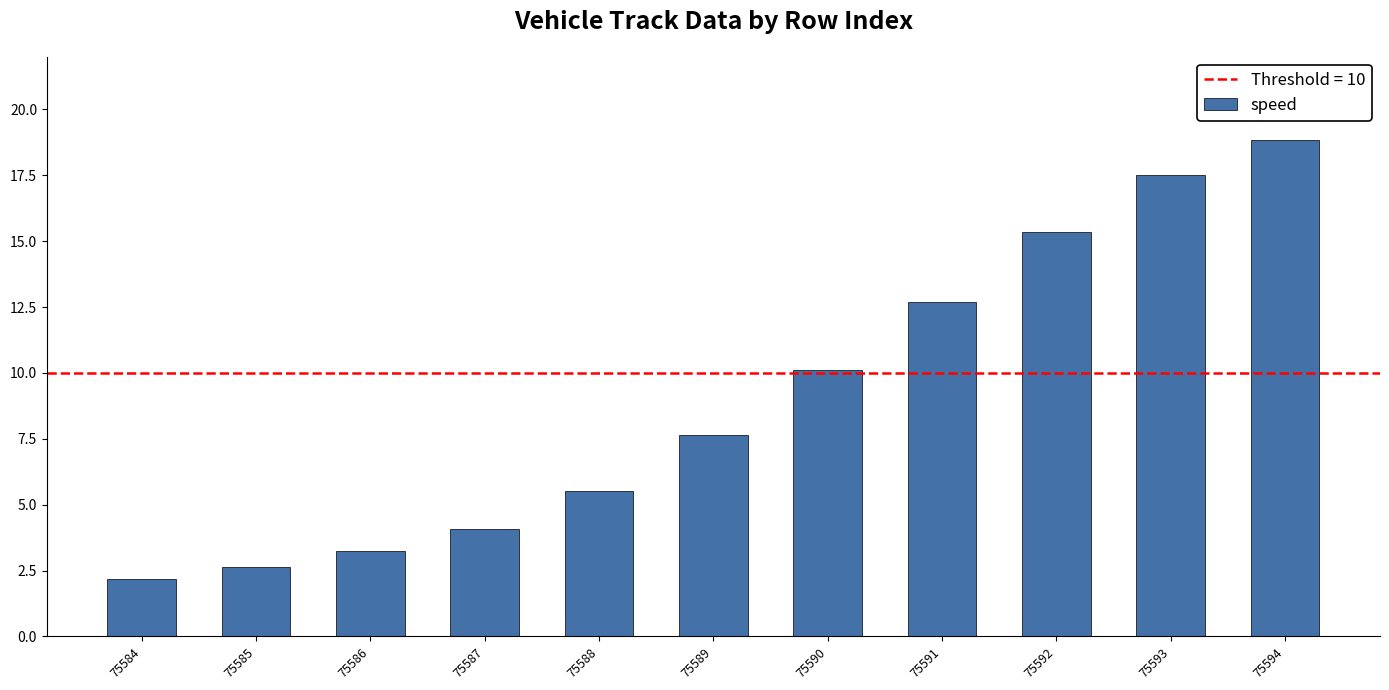

What is the value of the 9th bar from the left?

15.4